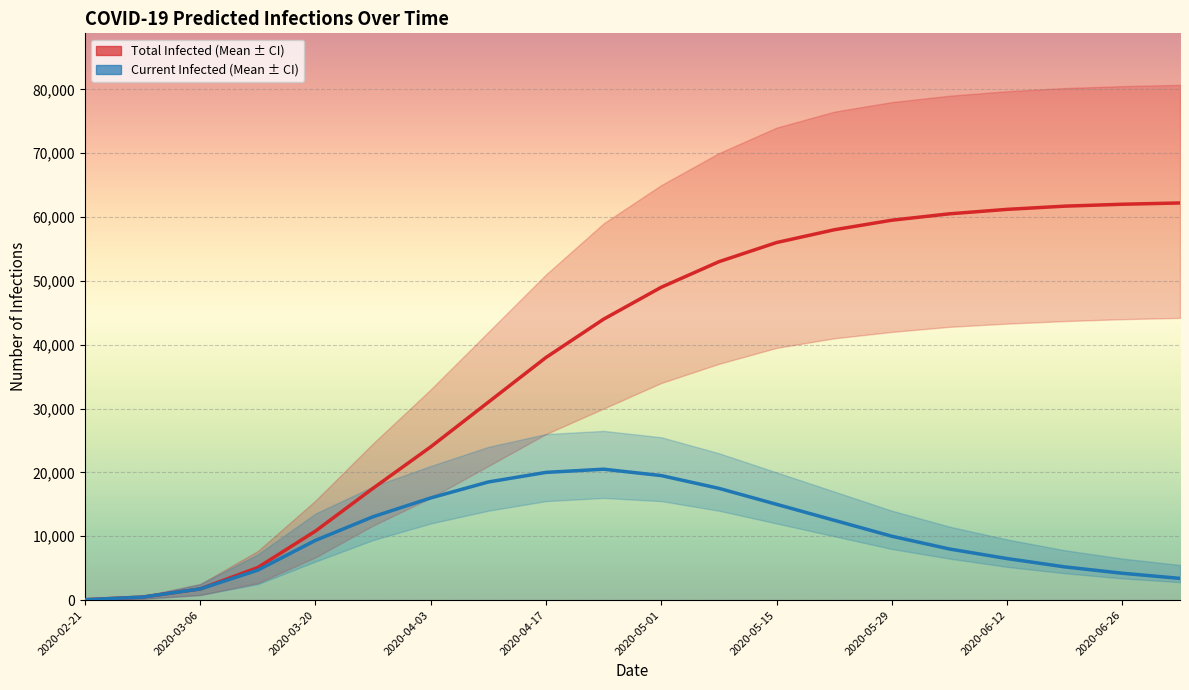

True or false: predicted_current_infected_mean and predicted_total_infected_mean intersect in this chart.

False